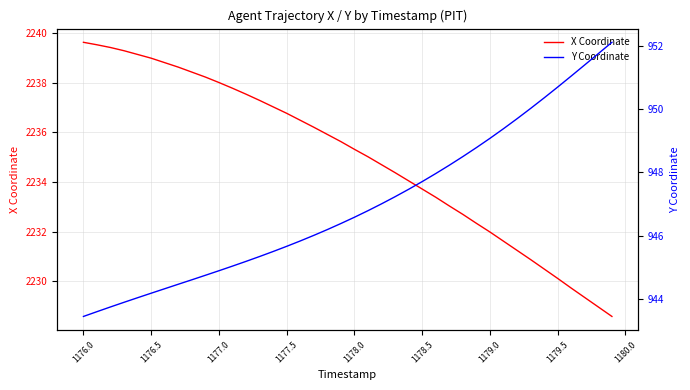

Where does the X Coordinate series first go above 2235?

1176.0